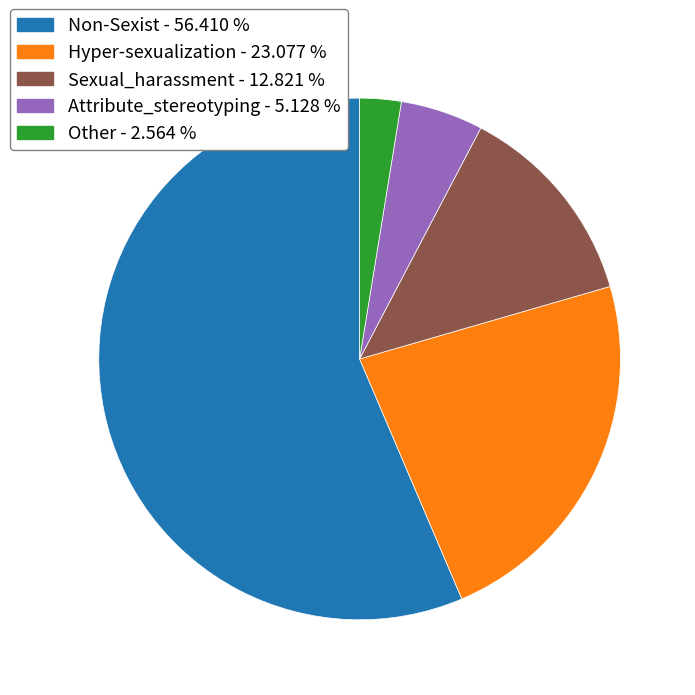

How many segments does this pie chart have?

5